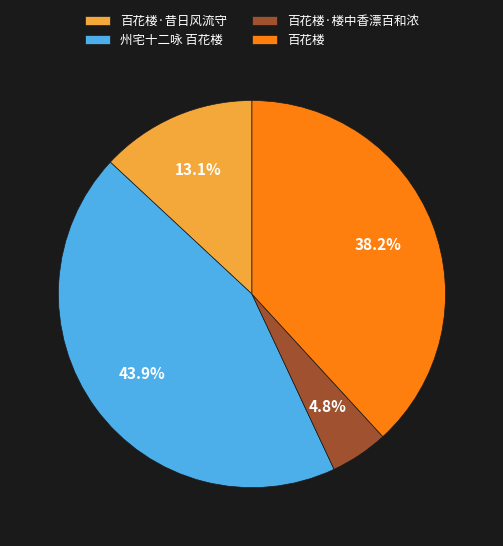

What percentage is the 州宅十二咏 百花楼 slice, to the nearest percent?

44%